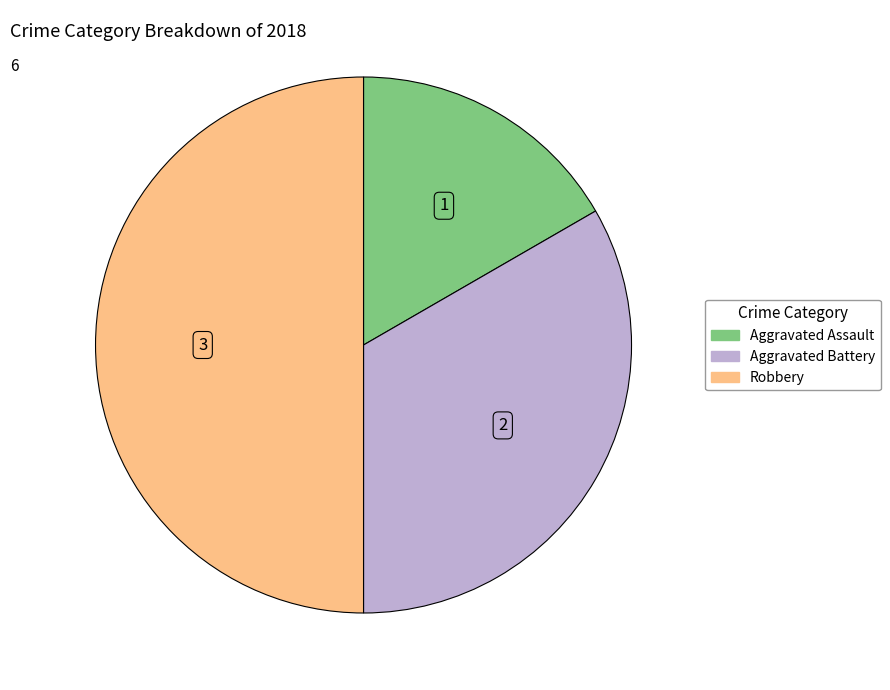

Combined, do Aggravated Assault and Robbery account for over 50%?

Yes